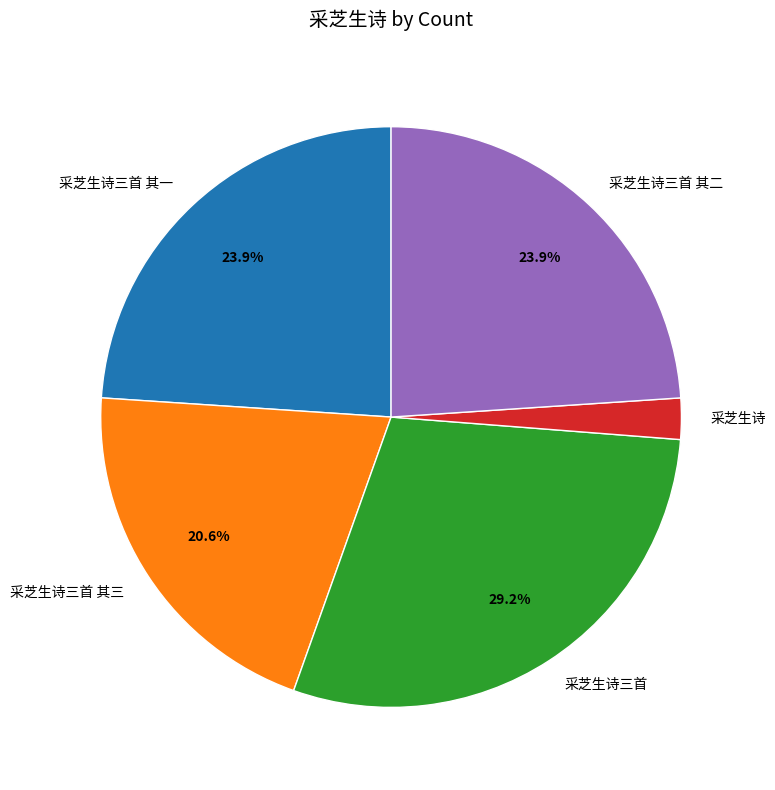

Combined, do 采芝生诗 and 采芝生诗三首 其三 account for over 50%?

No